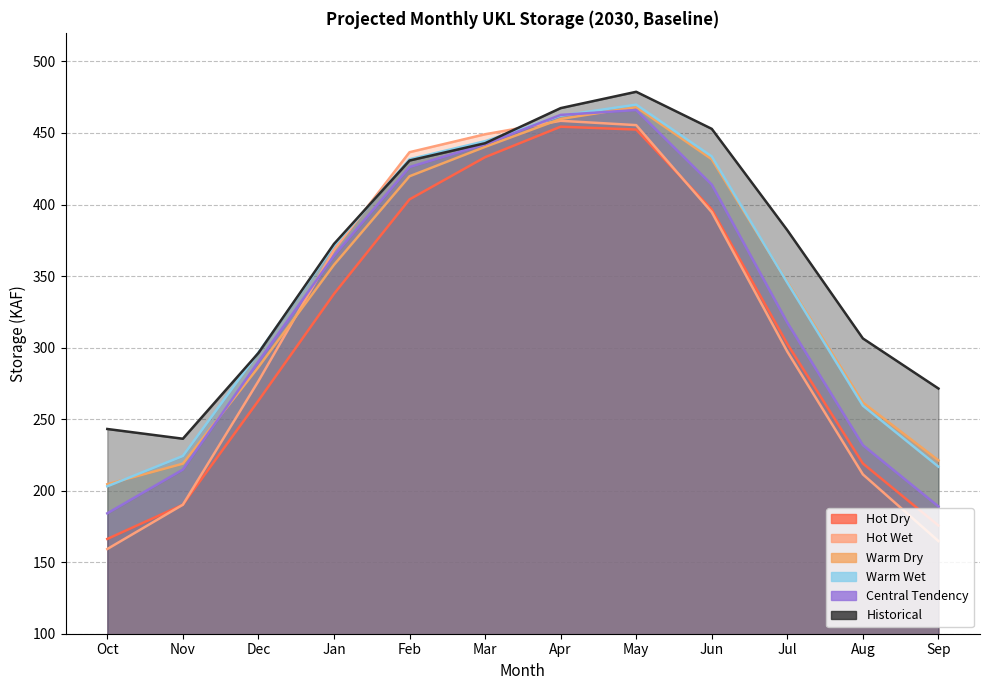

Which has a higher value, Nov or Mar?

Mar